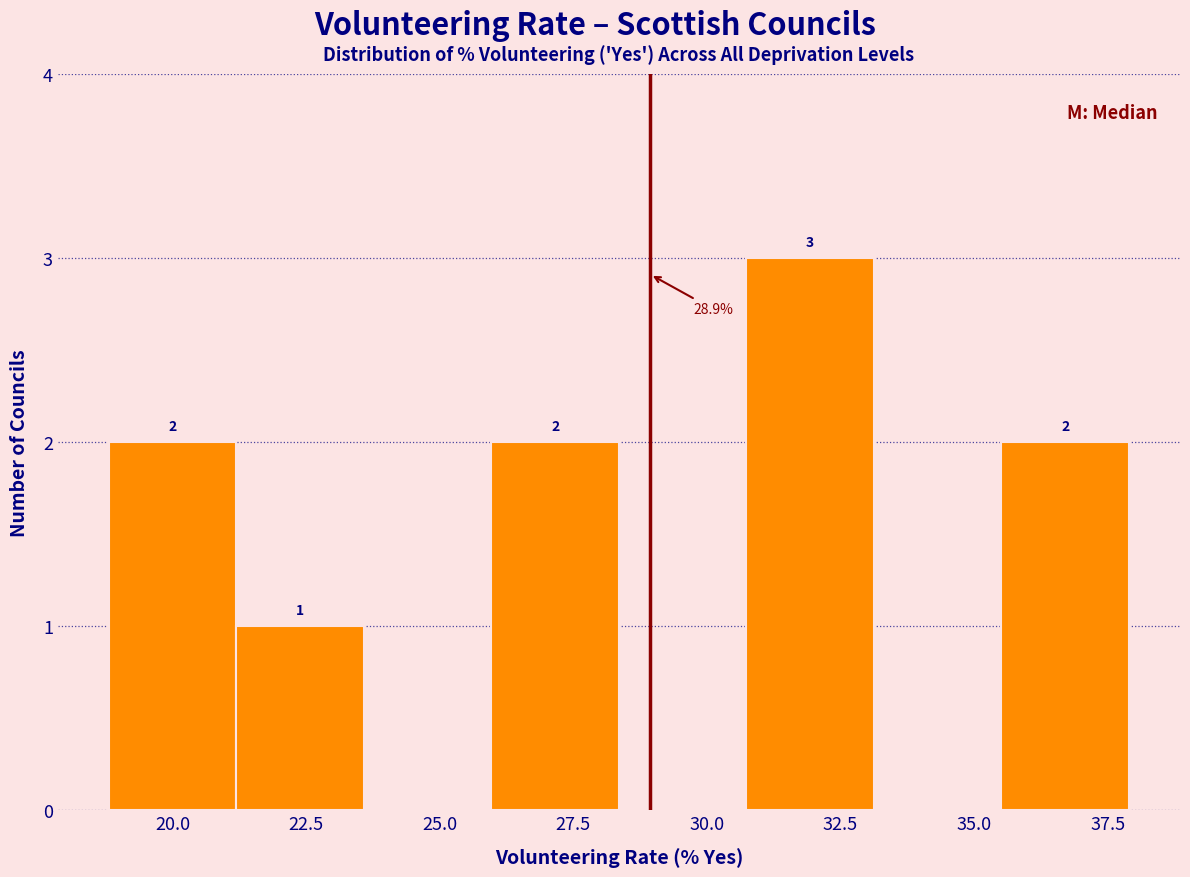

Which range on the x-axis has the tallest bar?

30.5 to 33.0